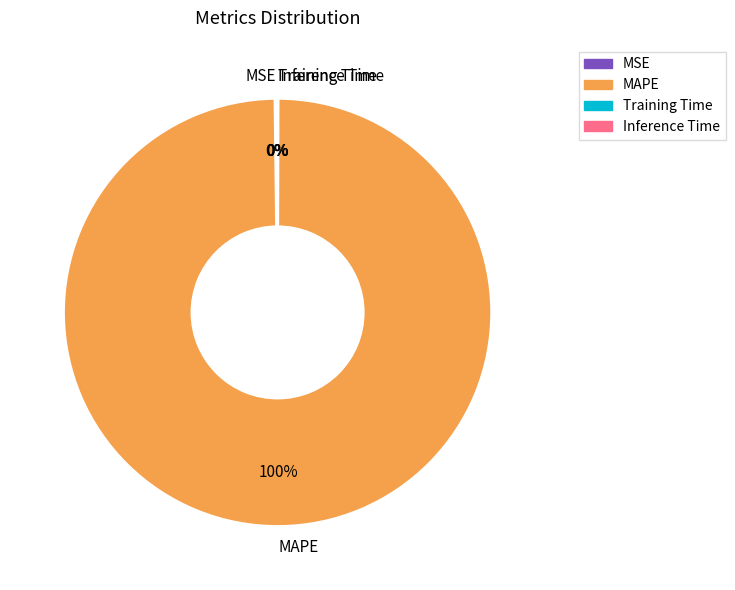

Which category has the biggest portion of the pie?

MAPE